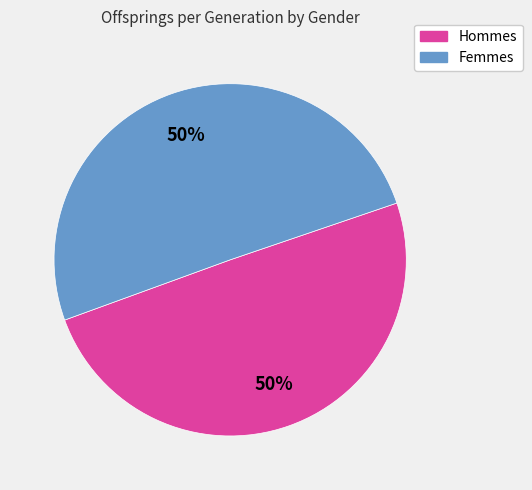

True or false: Hommes accounts for 38% of the total.

False